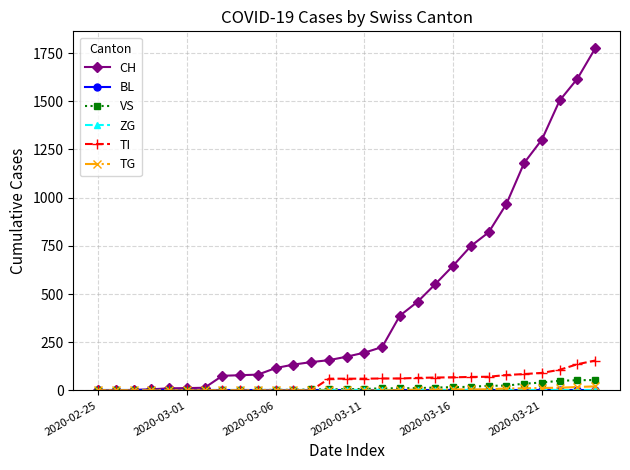

True or false: TG and CH intersect in this chart.

False